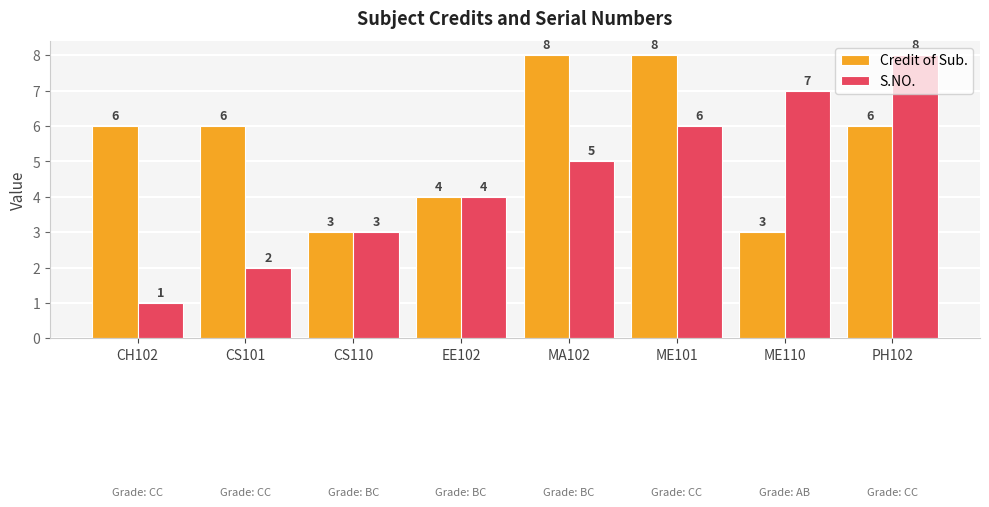

What is the sum of all Credit of Sub. values?

44